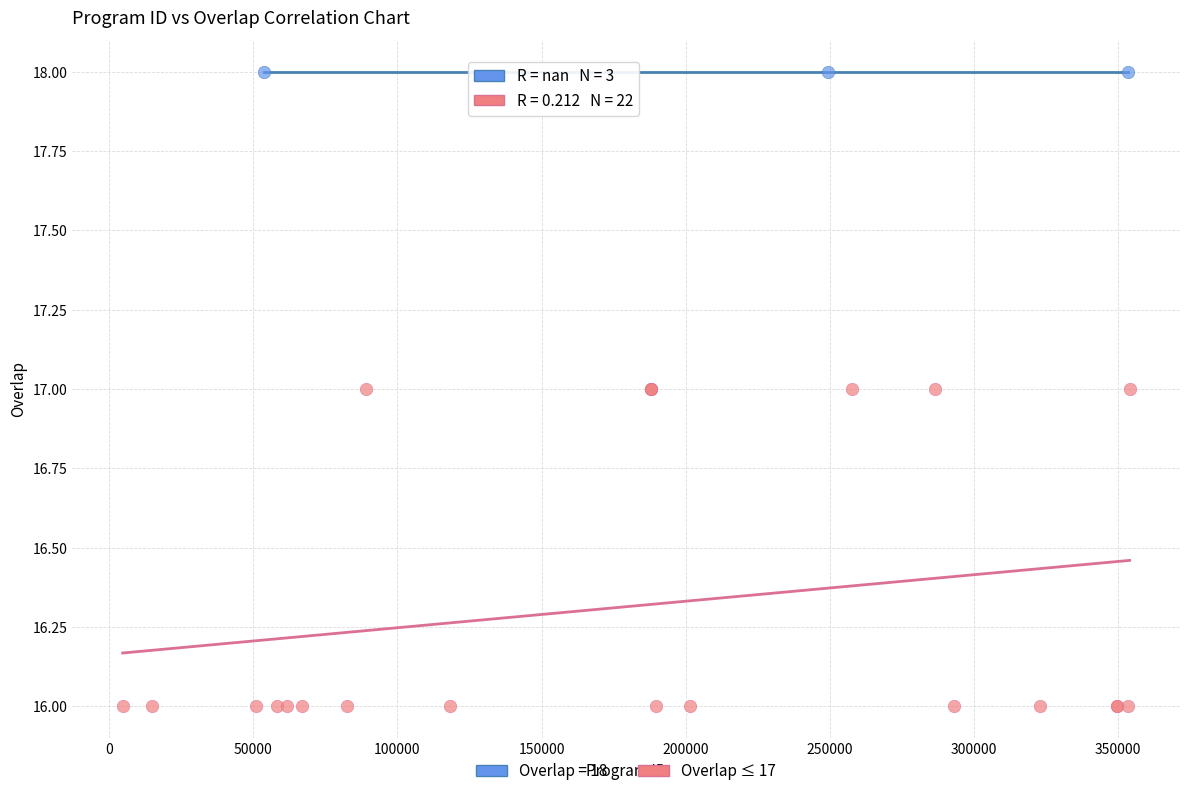

Which series contains the highest Y value?

Overlap = 18